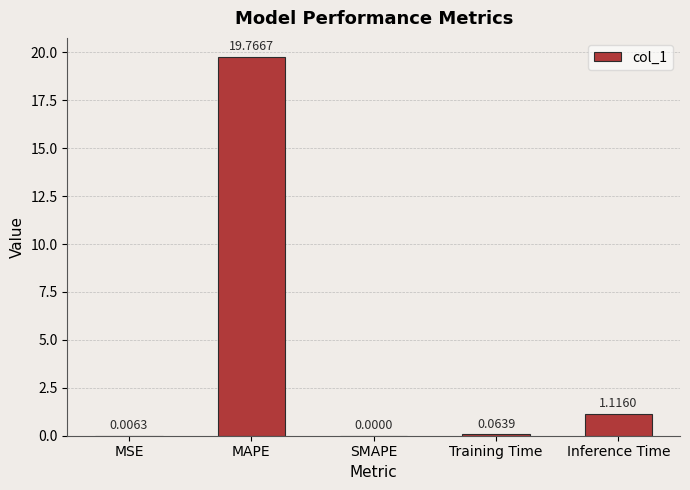

At which label is the value closest to 9?

Inference Time